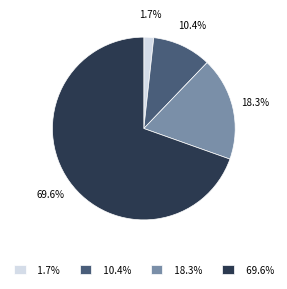

How many segments does this pie chart have?

4